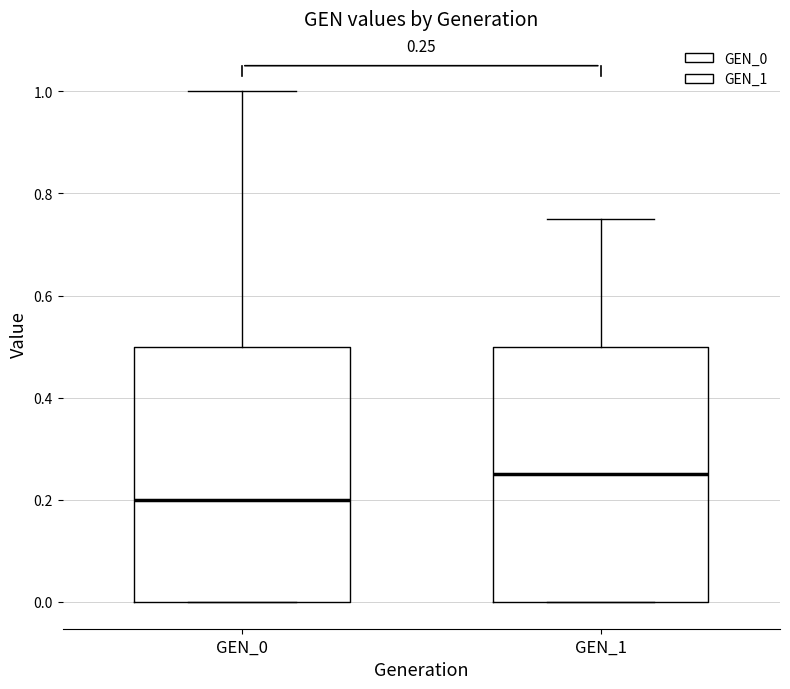

Which box has the highest median line?

GEN_1